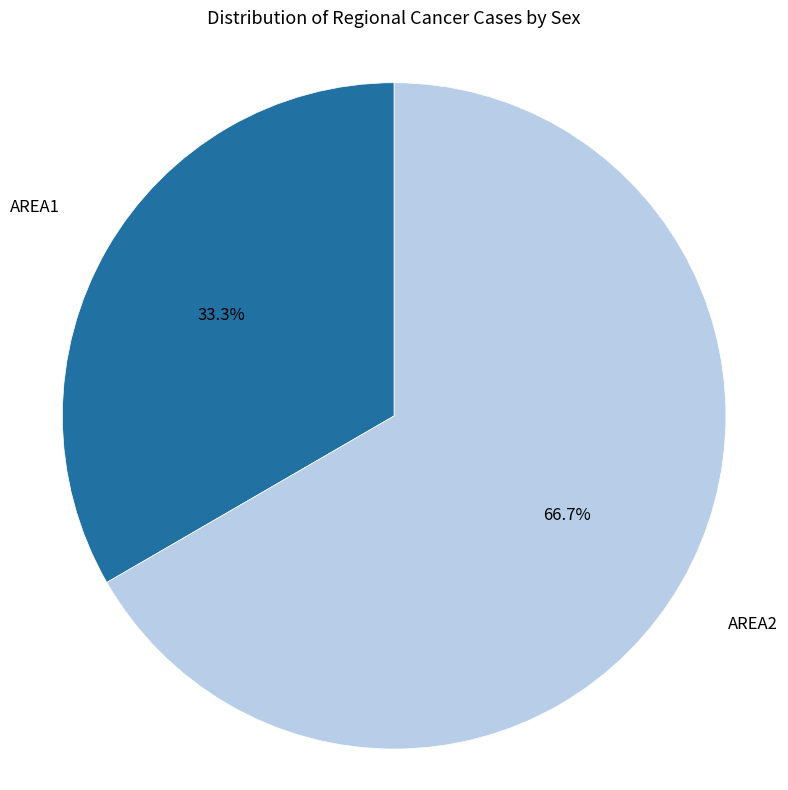

Count the number of slices in the pie.

2